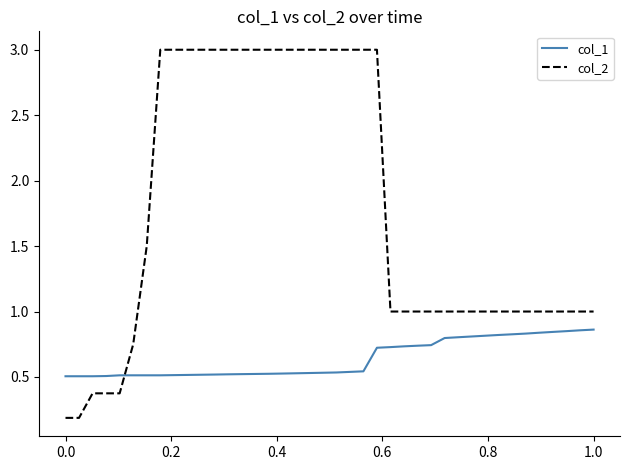

True or false: col_1 and col_2 cross at least once.

True